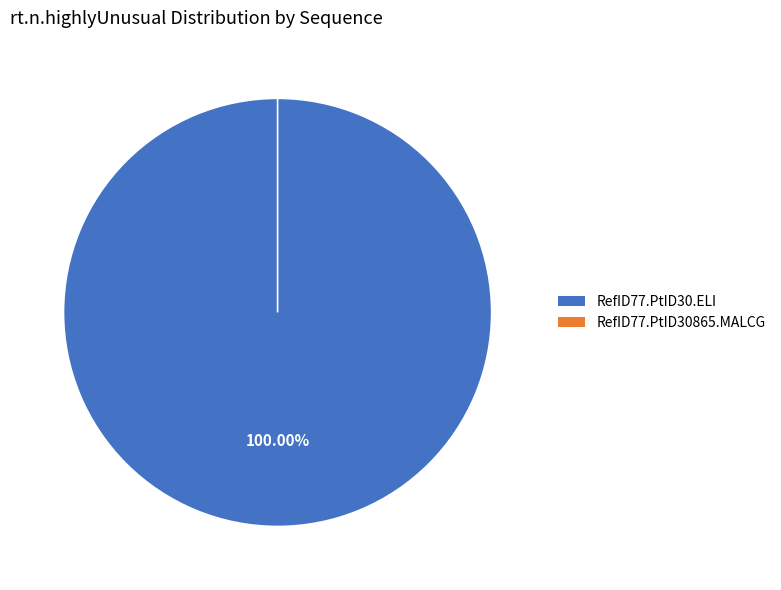

To the nearest percent, what percentage of the pie is RefID77.PtID30.ELI.19830101.PRRT?

100%